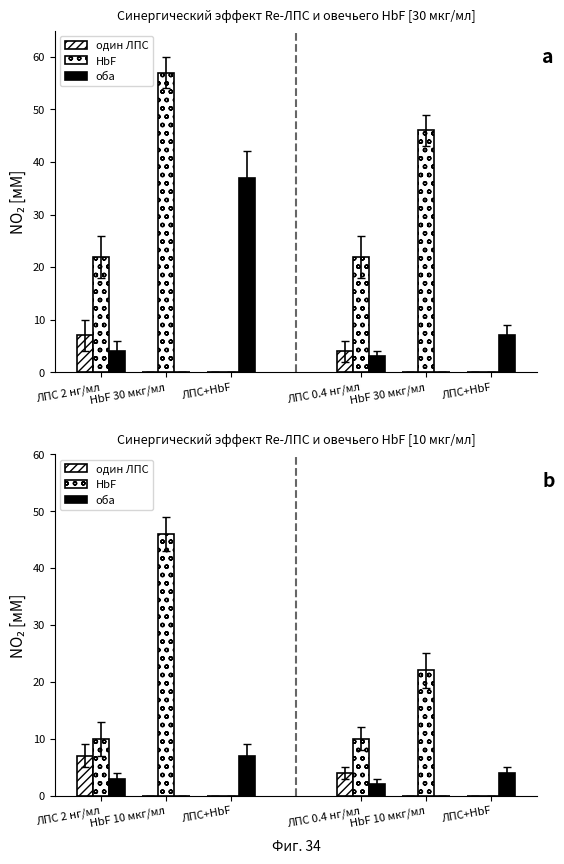

How many bars are there in total?

18